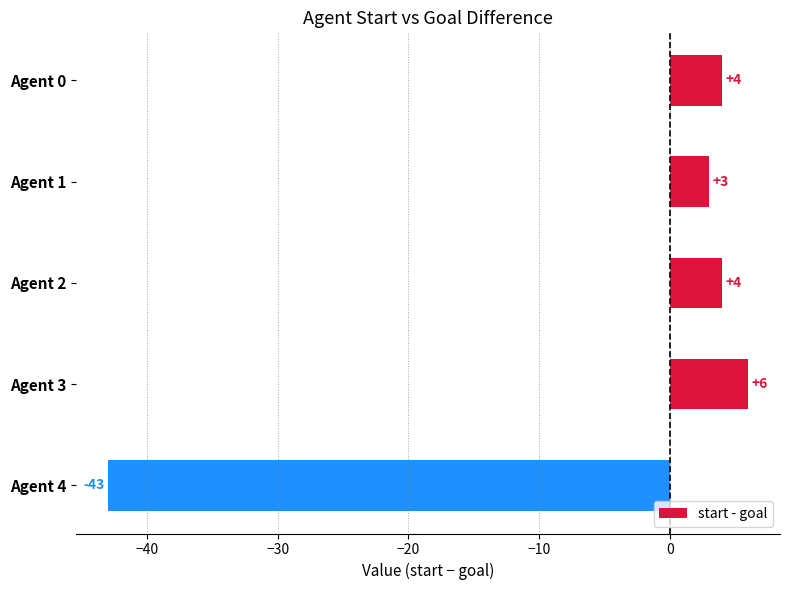

Reading top to bottom, what are all the values shown in this chart?

Agent 0=4	Agent 1=3	Agent 2=4	Agent 3=6	Agent 4=-43